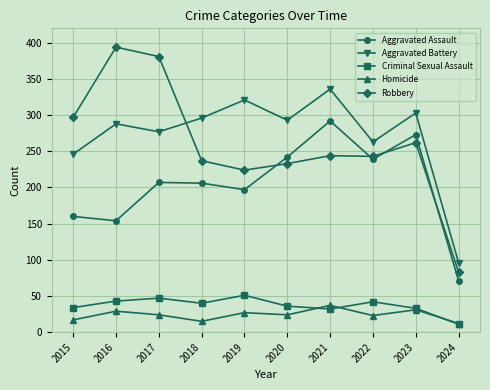

Is it true that Criminal Sexual Assault equals 40 at 2018?

True